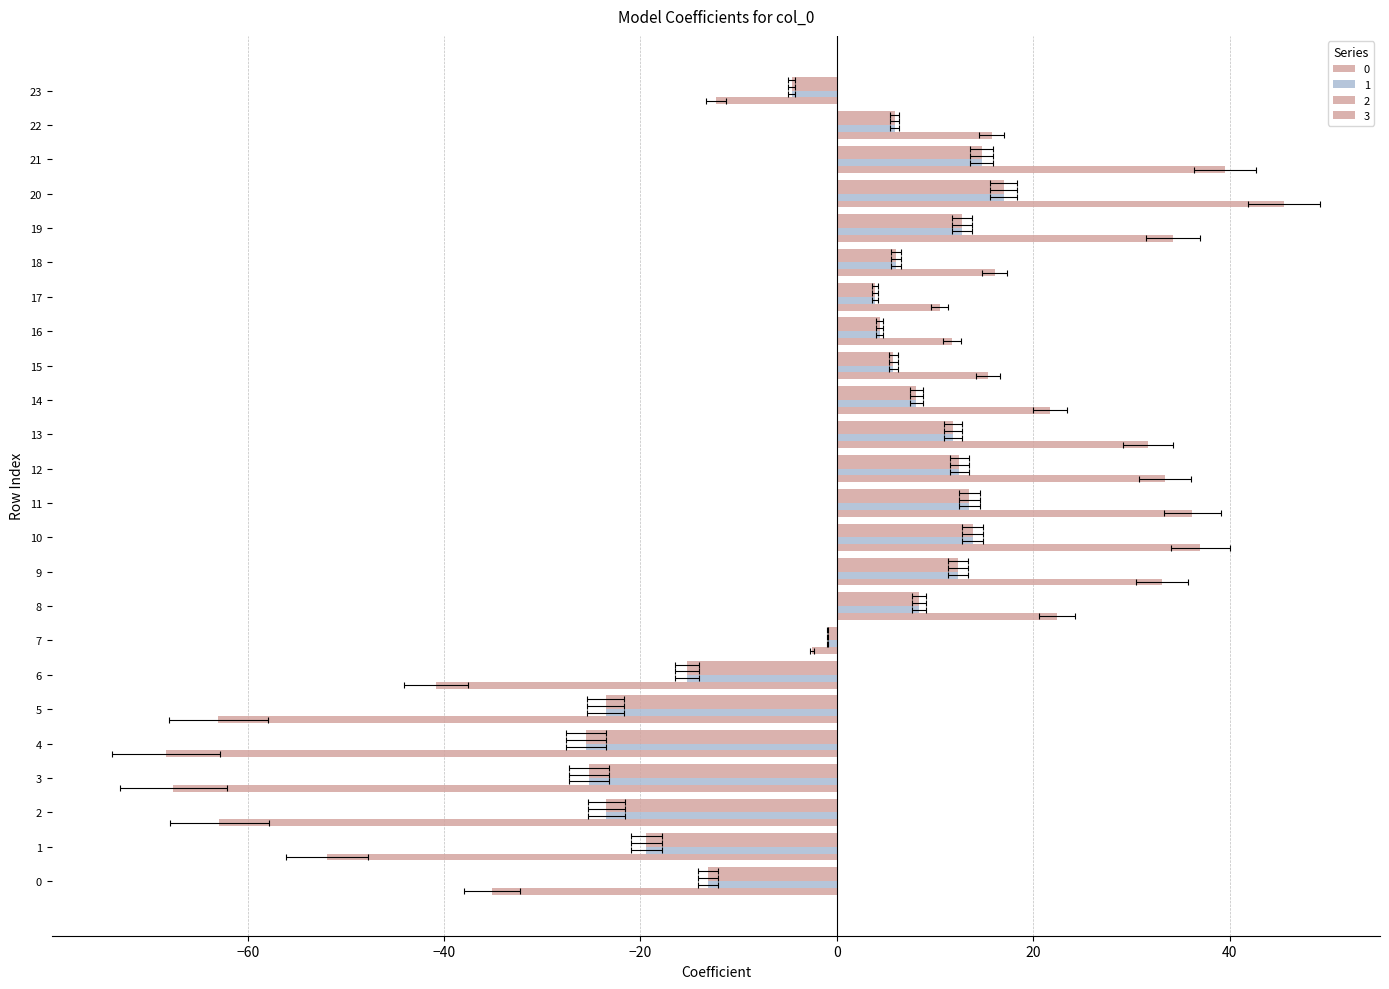

What is the difference between the maximum and minimum values in the 2 series?

42.5